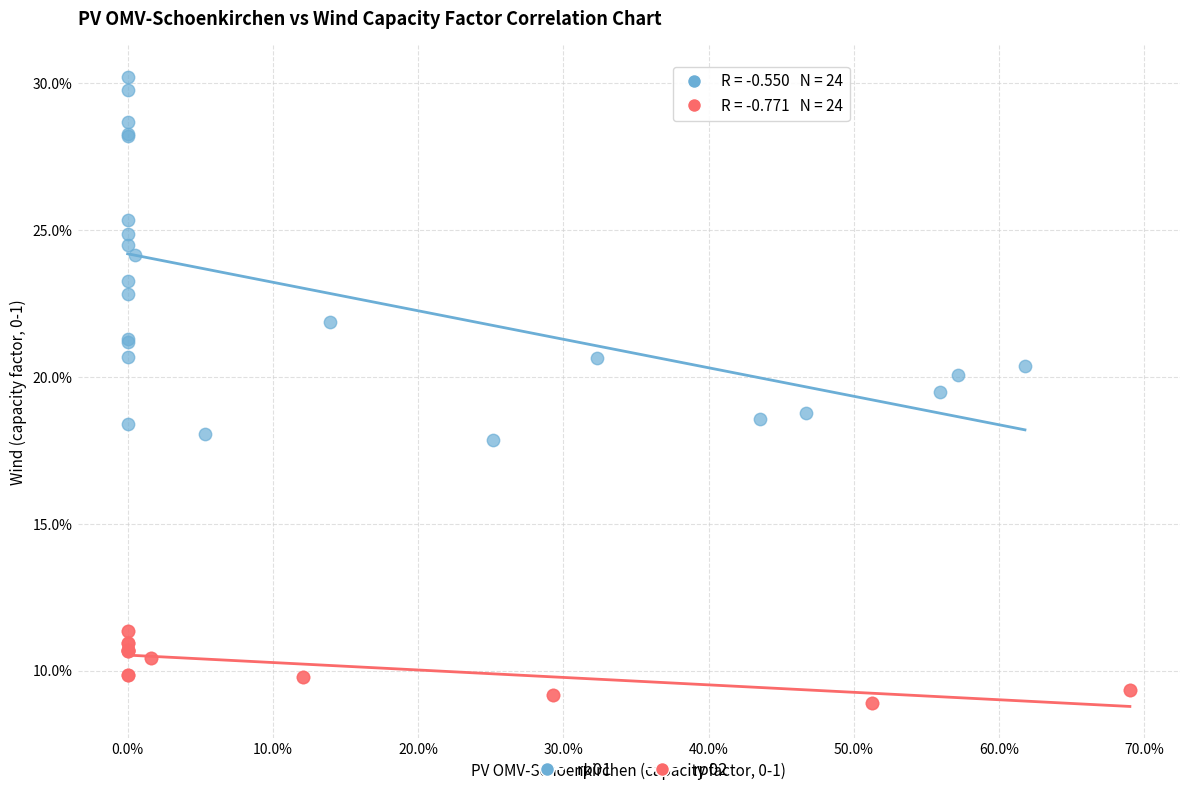

What are all the series names shown in the legend?

rp01, rp02